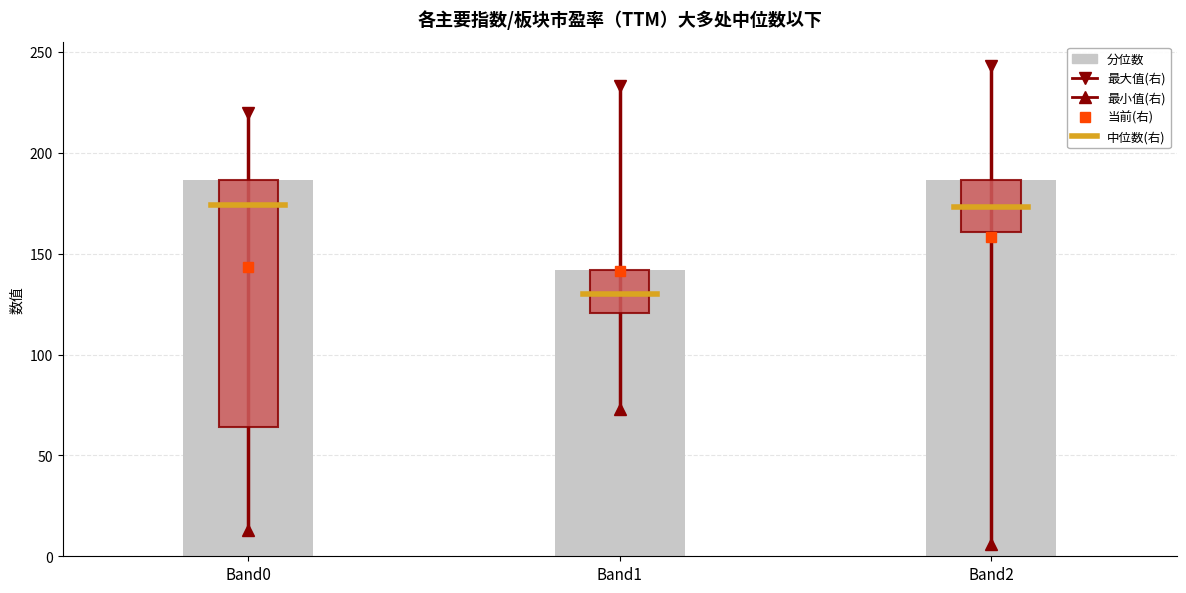

Reading left to right, extract all data points from this chart.

186.5	142.0	186.5